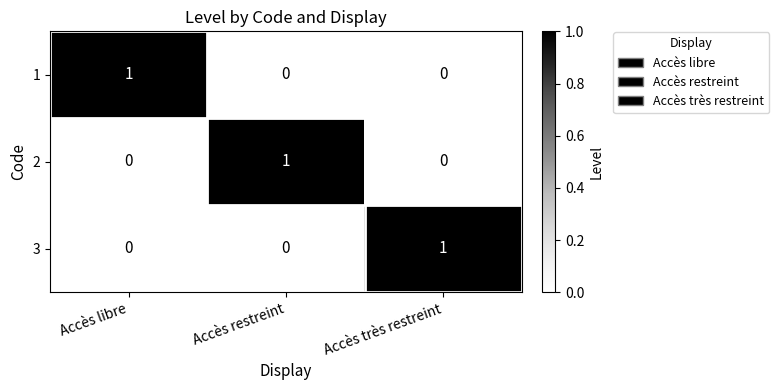

Reading left to right, extract all data points from this chart.

1: Accès libre=1	Accès restreint=0	Accès très restreint=0
2: Accès libre=0	Accès restreint=1	Accès très restreint=0
3: Accès libre=0	Accès restreint=0	Accès très restreint=1